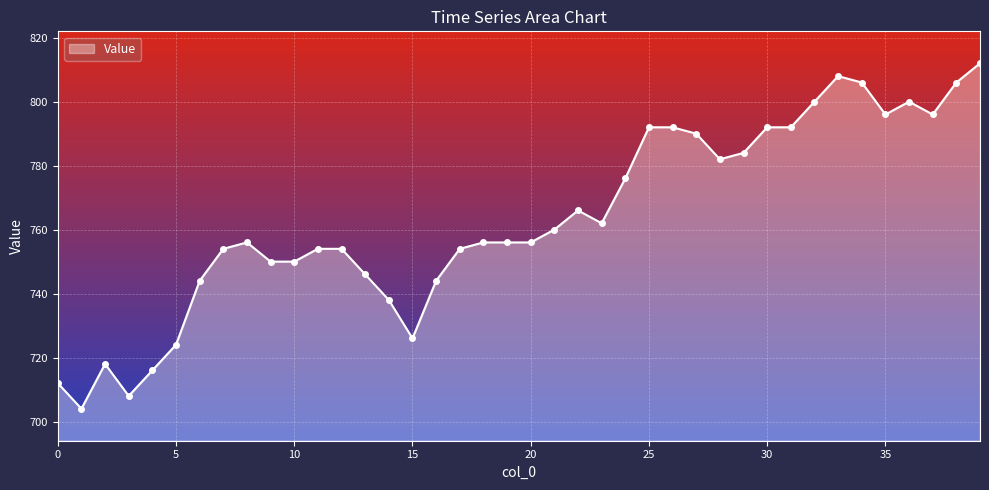

Reading left to right, transcribe all the data shown in this chart.

712	704	718	708	716	724	744	754	756	750	750	754	754	746	738	726	744	754	756	756	756	760	766	762	776	792	792	790	782	784	792	792	800	808	806	796	800	796	806	812